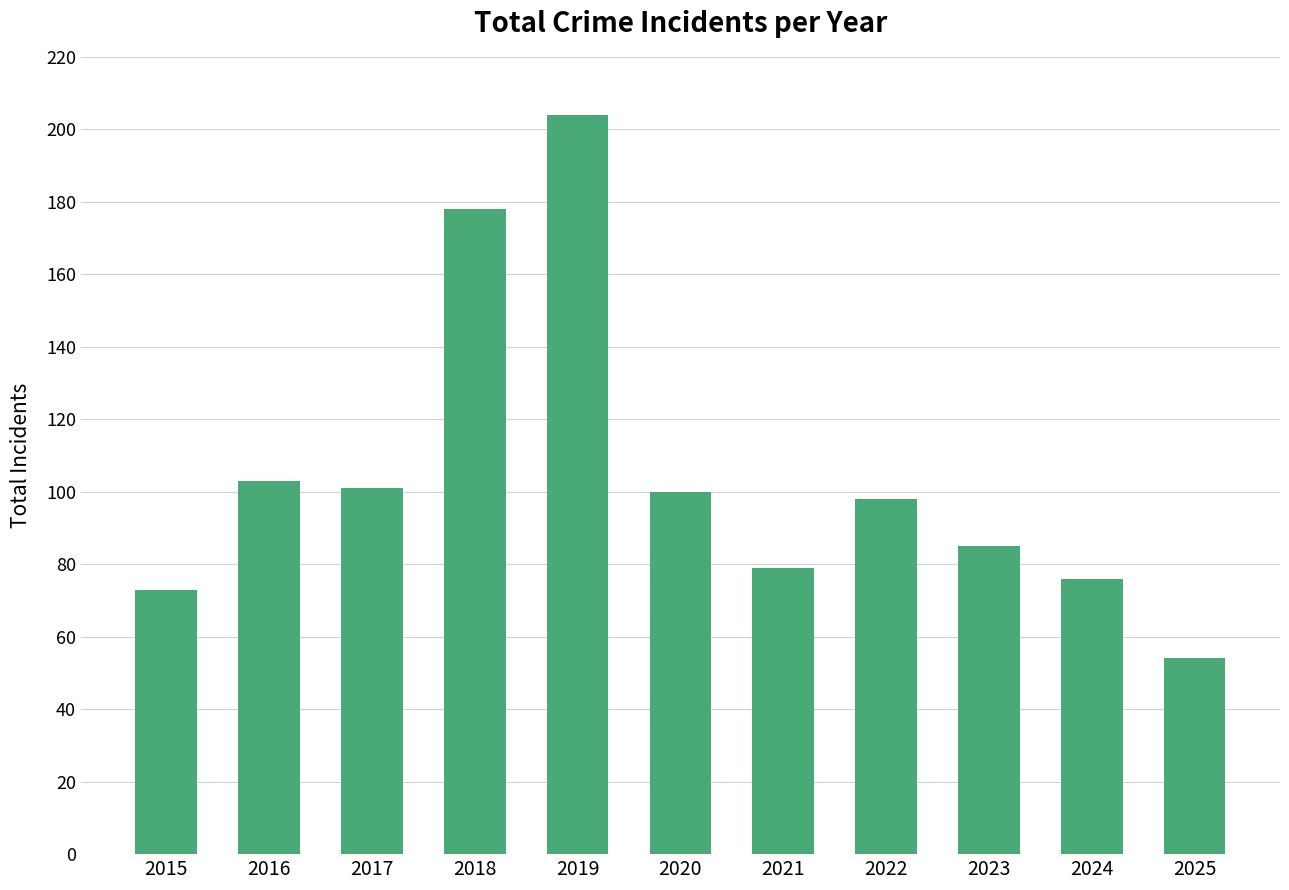

What is the smallest value displayed?

54